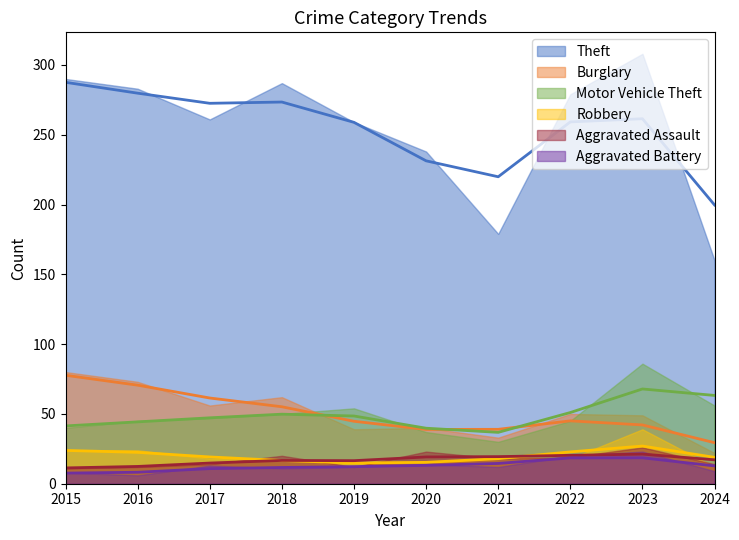

True or false: Motor Vehicle Theft has more than 1 points higher than both neighbors.

True